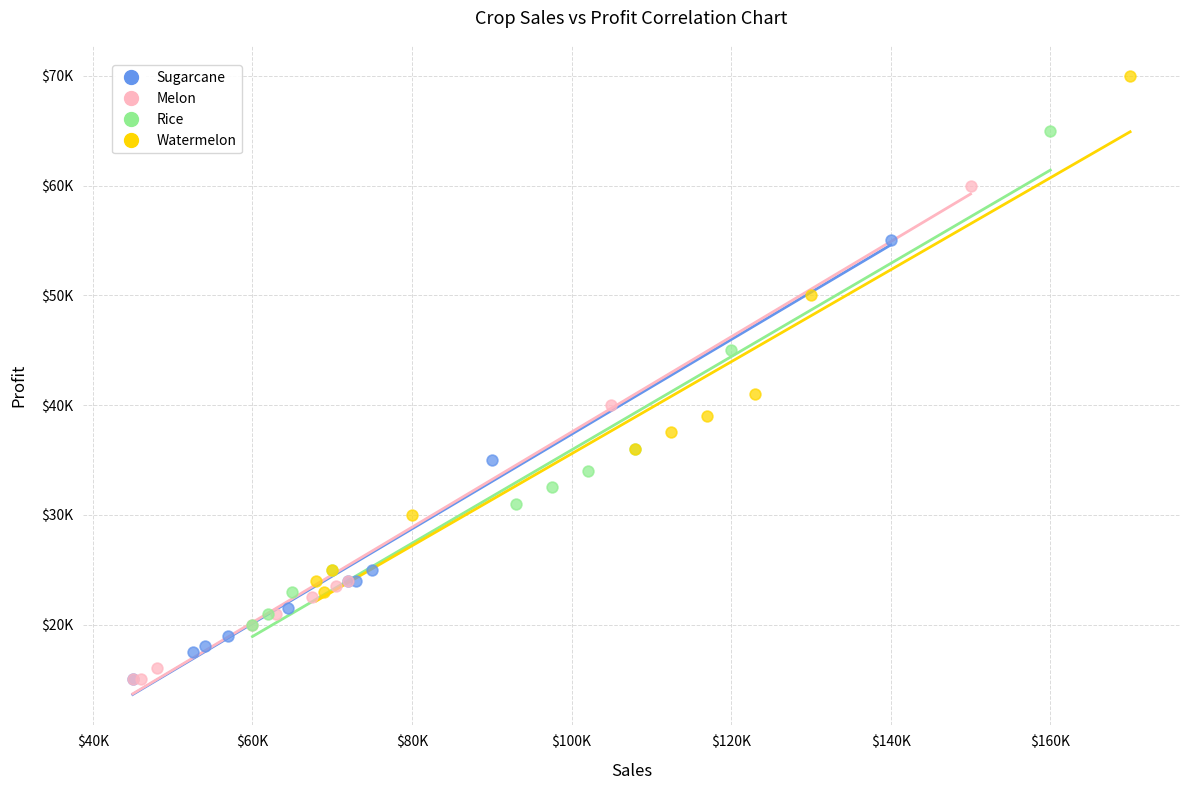

Which series has the widest spread of Y values?

Watermelon